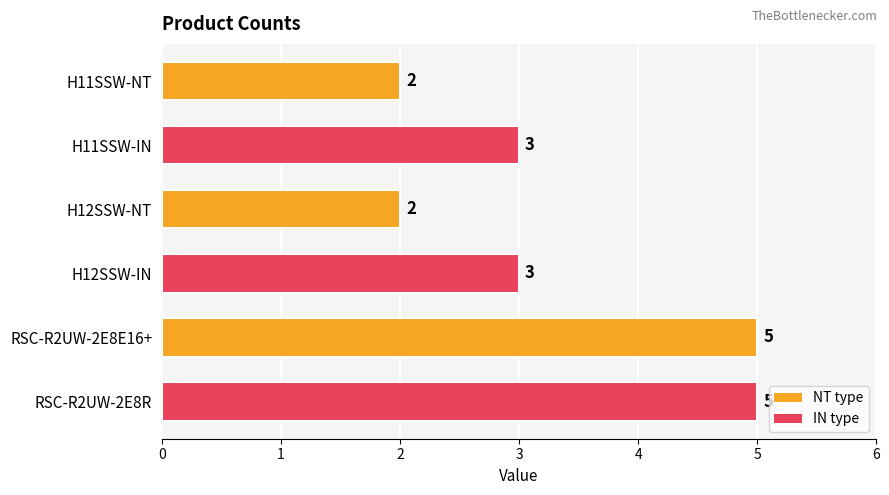

Is it true that the value at H11SSW-IN is 3?

True